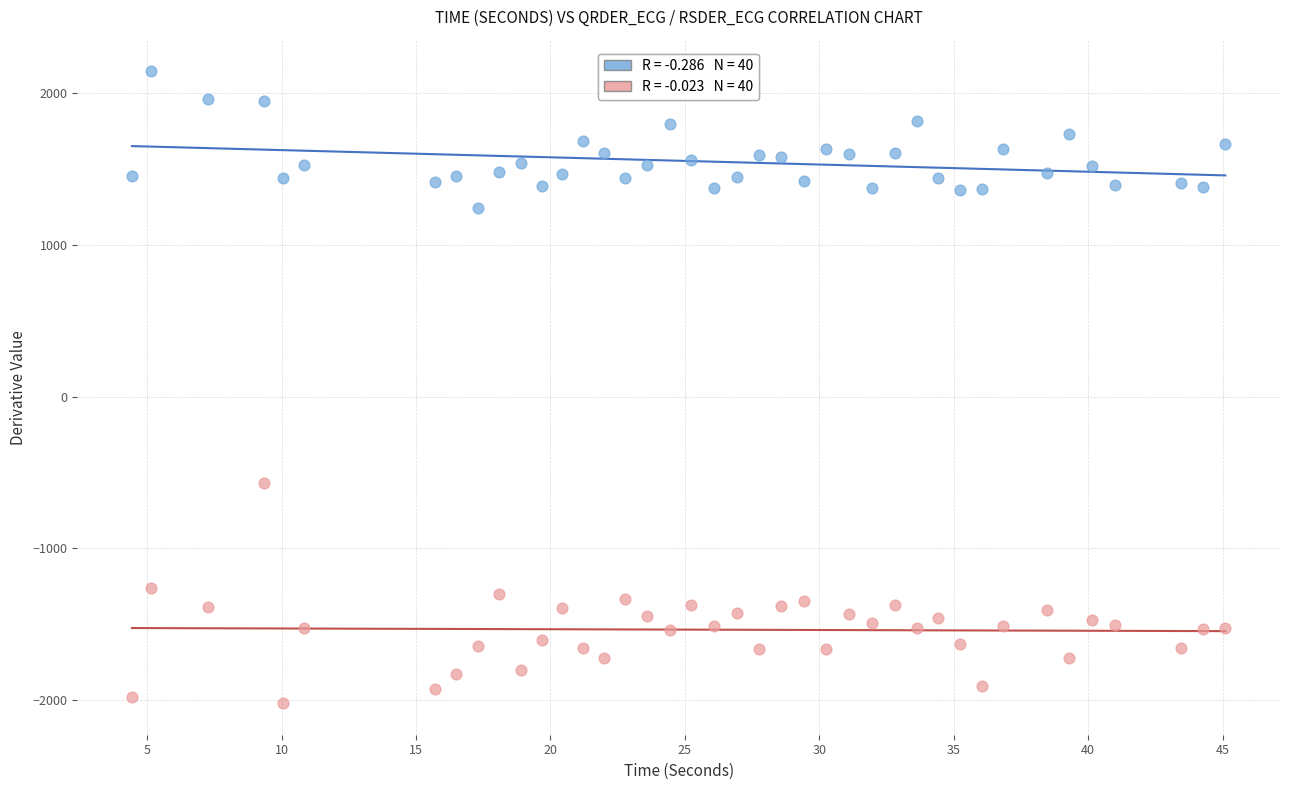

Across all series, what Y value is closest to 61?

-568.8